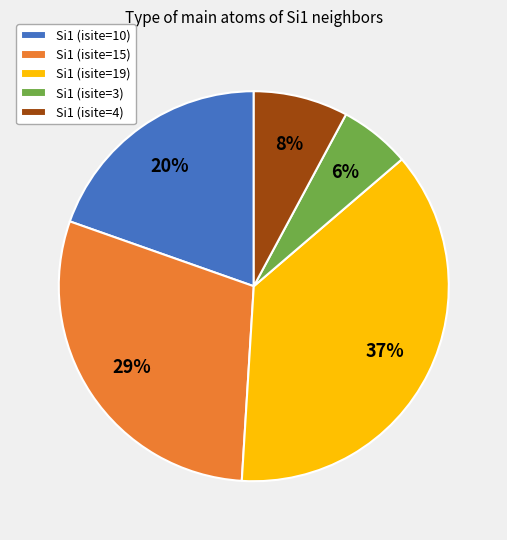

Count the number of slices in the pie.

5